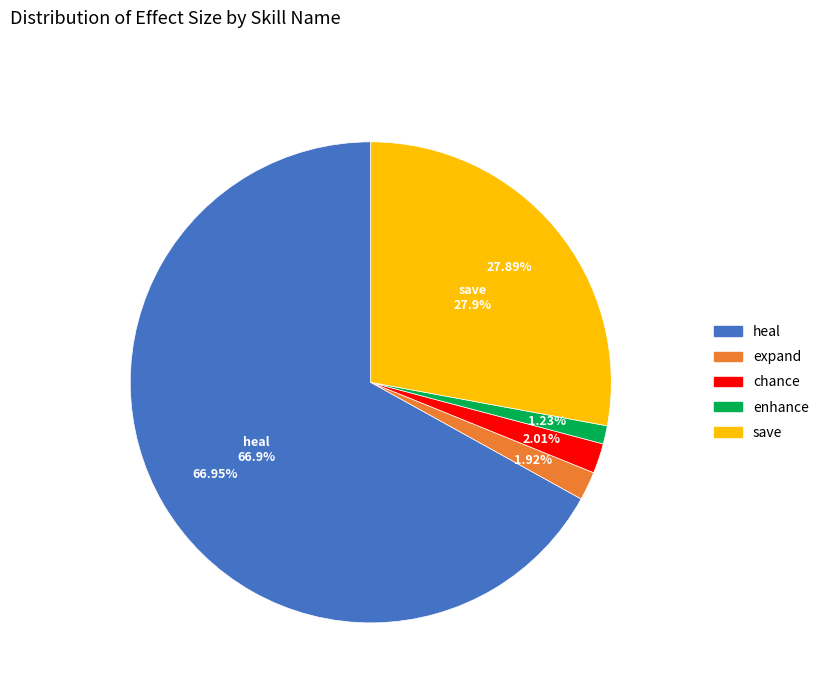

Which category has the biggest portion of the pie?

heal